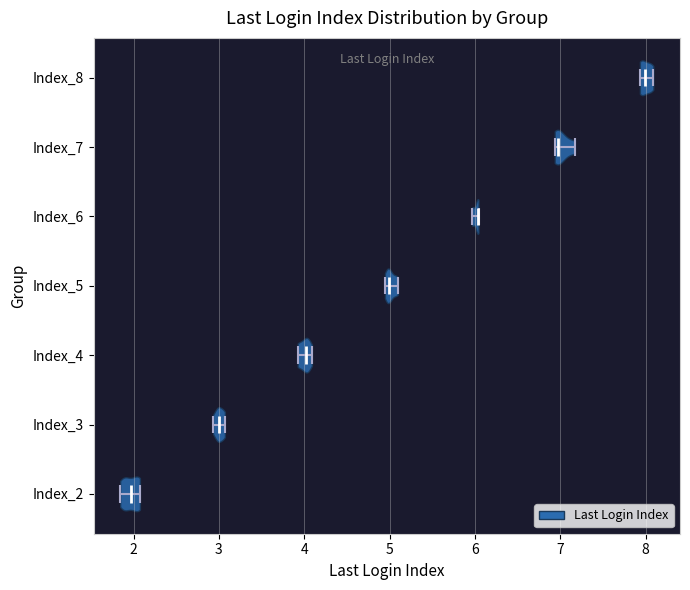

What is the lowest point the violin for Index_3 reaches on the x-axis? The values are not printed on the chart, so give them approximately, as read against the axis.

2.9